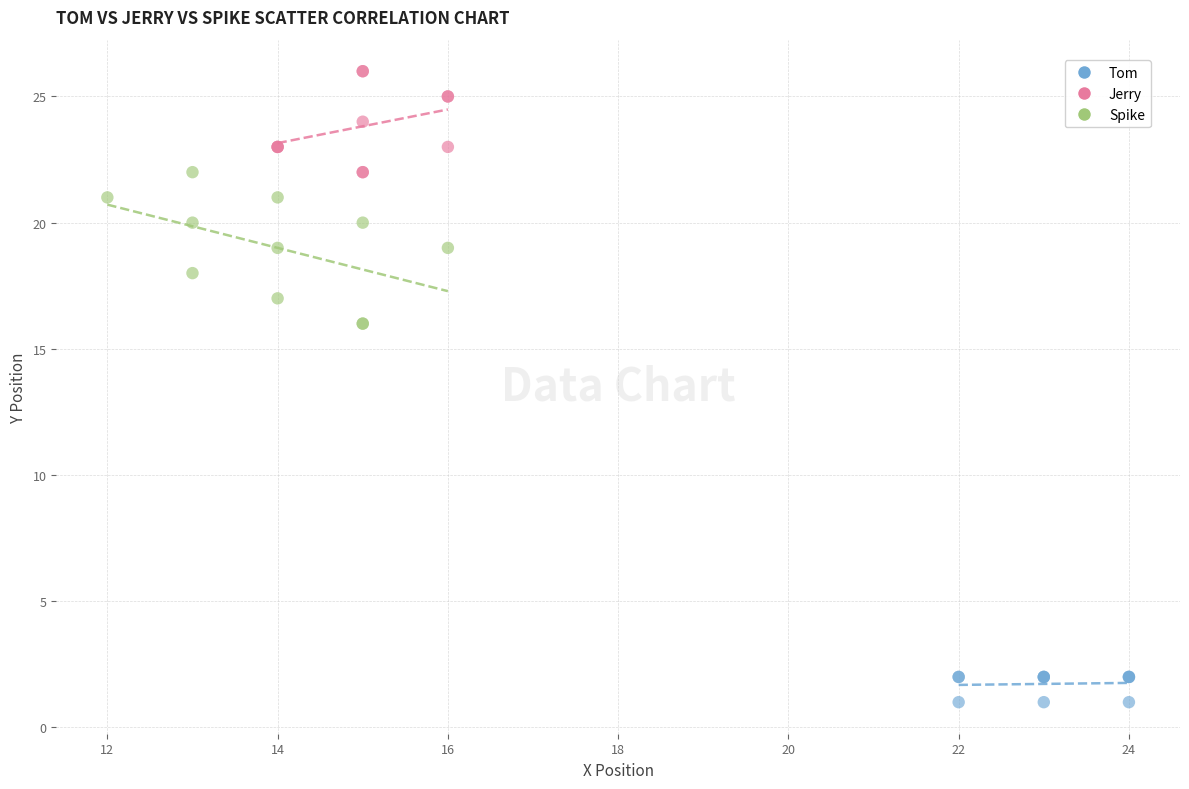

Which series reaches the minimum Y coordinate?

Tom